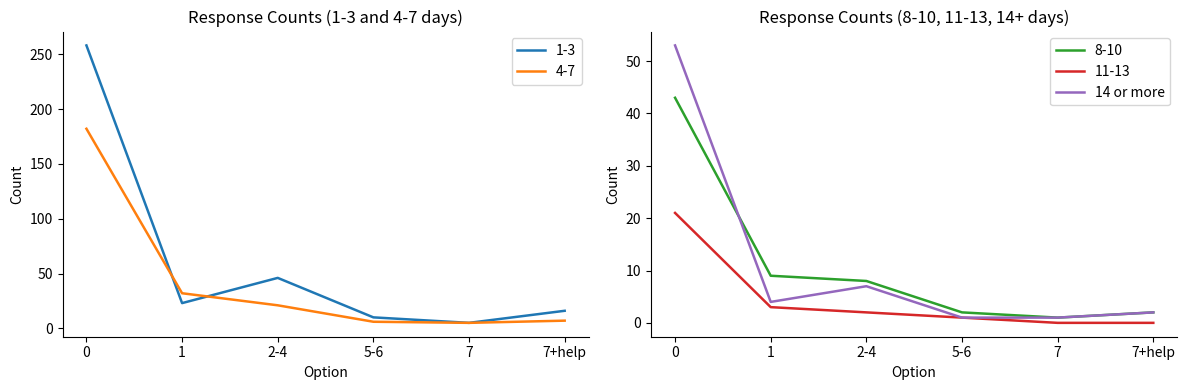

Is it true that 14 or more equals 83 at 0?

False